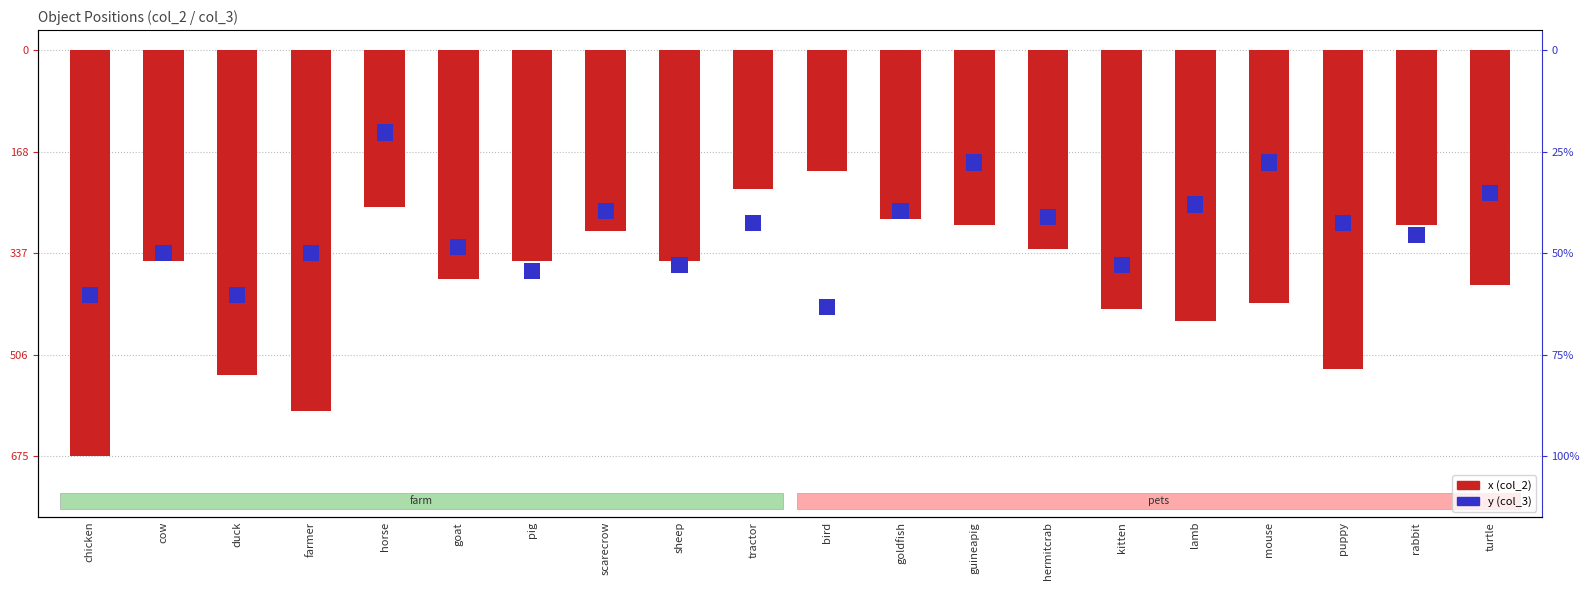

At which category is the sum across all series the highest?

bird